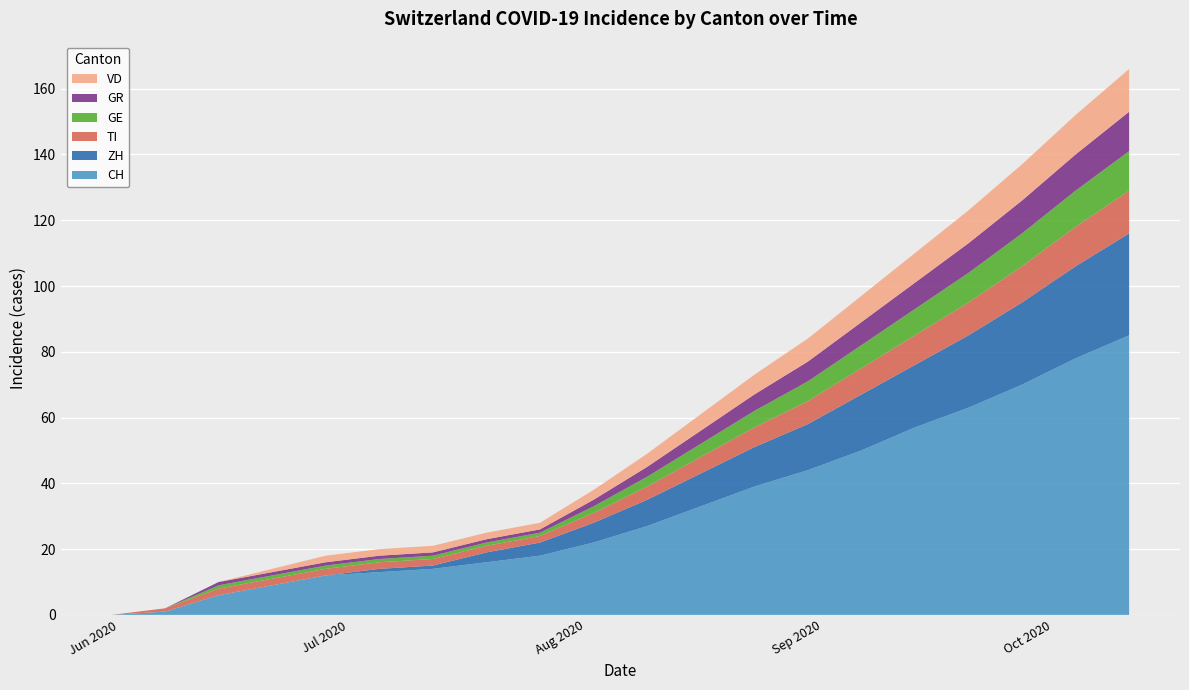

Reading left to right, extract all data points from this chart.

CH: 0	1	6	9	12	13	14	16	18	22	27	33	39	44	50	57	63	70	78	85
ZH: 0	0	0	0	0	1	1	3	4	6	8	10	12	14	17	19	22	25	28	31
TI: 0	1	2	2	2	2	2	2	2	3	4	5	6	7	8	9	10	11	12	13
GE: 0	0	1	1	1	1	1	1	1	2	3	4	5	6	7	8	9	10	11	12
GR: 0	0	1	1	1	1	1	1	1	2	3	4	5	6	7	8	9	10	11	12
VD: 0	0	0	1	2	2	2	2	2	3	4	5	6	7	8	9	10	11	12	13